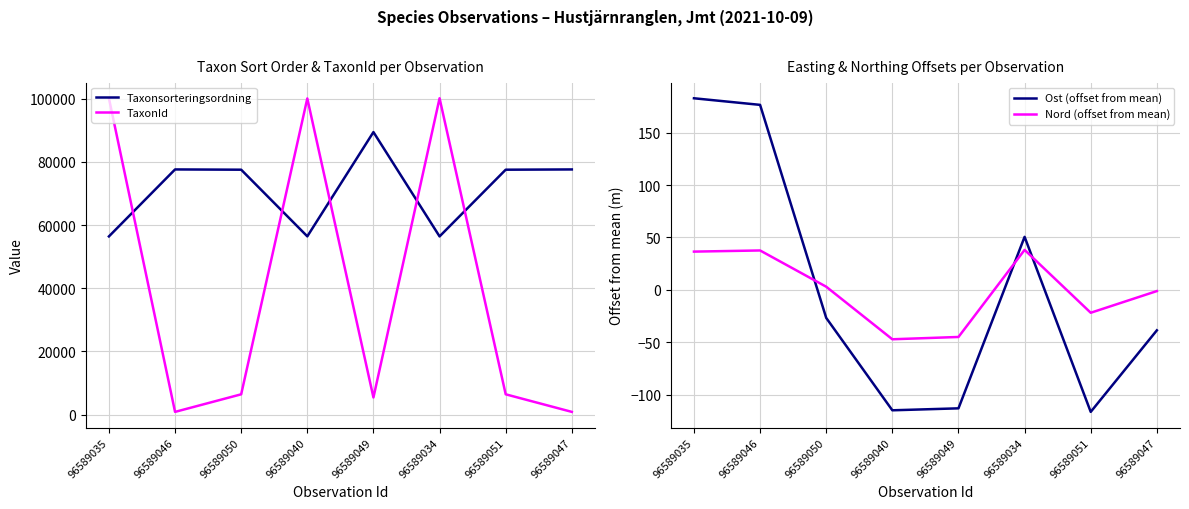

Rank the categories by Taxonsorteringsordning value from highest to lowest.

96589049, 96589046, 96589047, 96589050, 96589051, 96589040, 96589035, 96589034